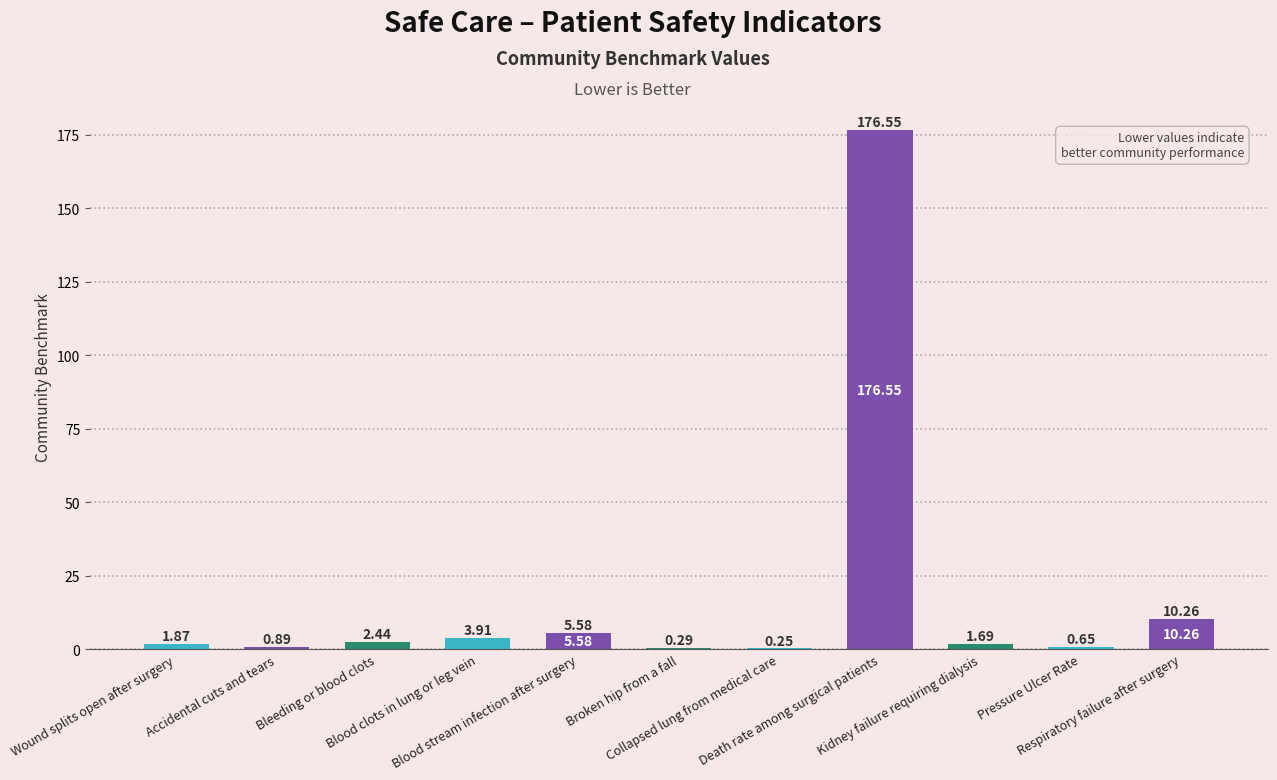

What is the sum of all values?

204.4